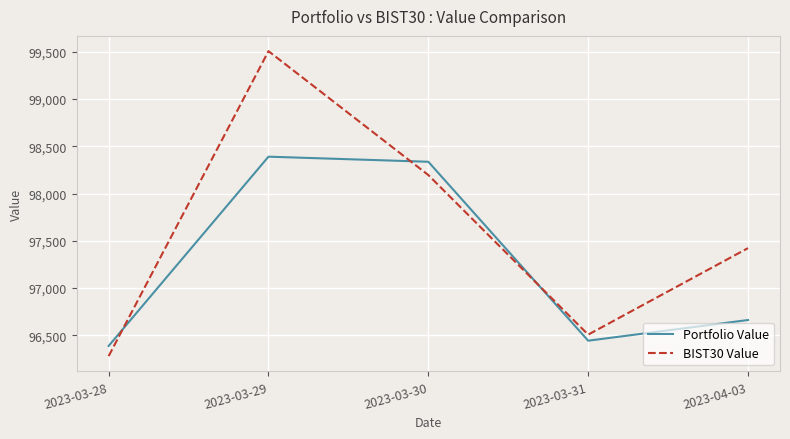

At how many categories does at least one series exceed 97622?

2